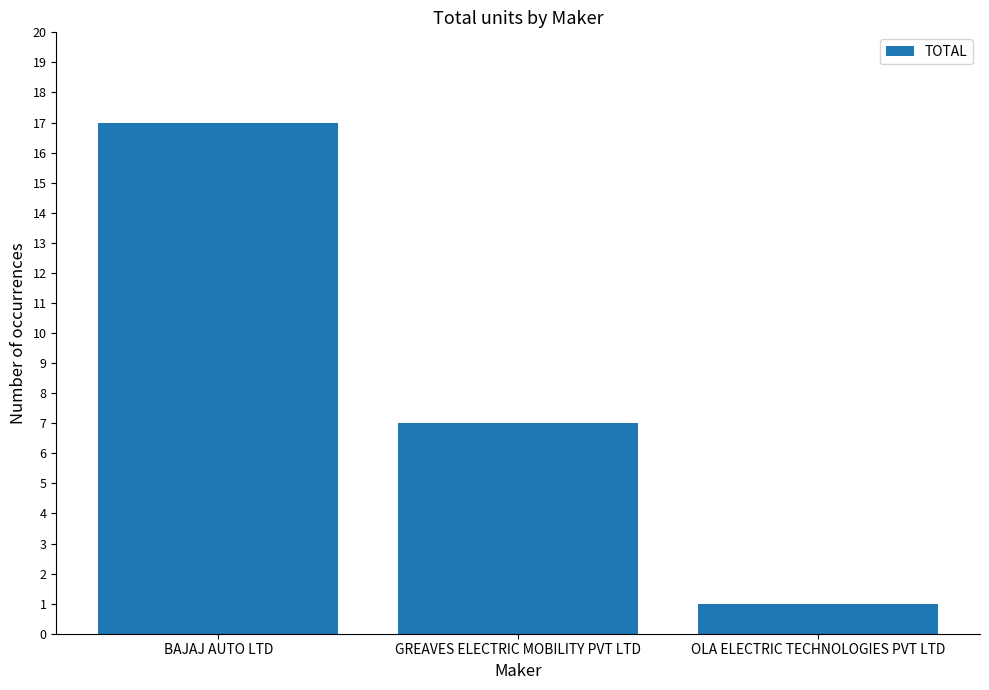

Which category has the highest value across all series?

BAJAJ AUTO LTD